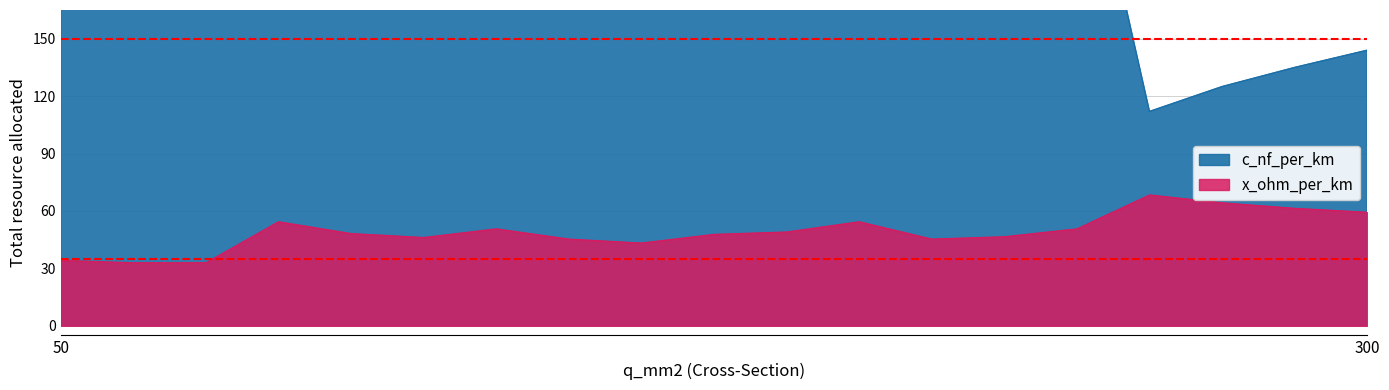

In x_ohm_per_km, how many points are lower than both neighbors (excluding endpoints)?

3